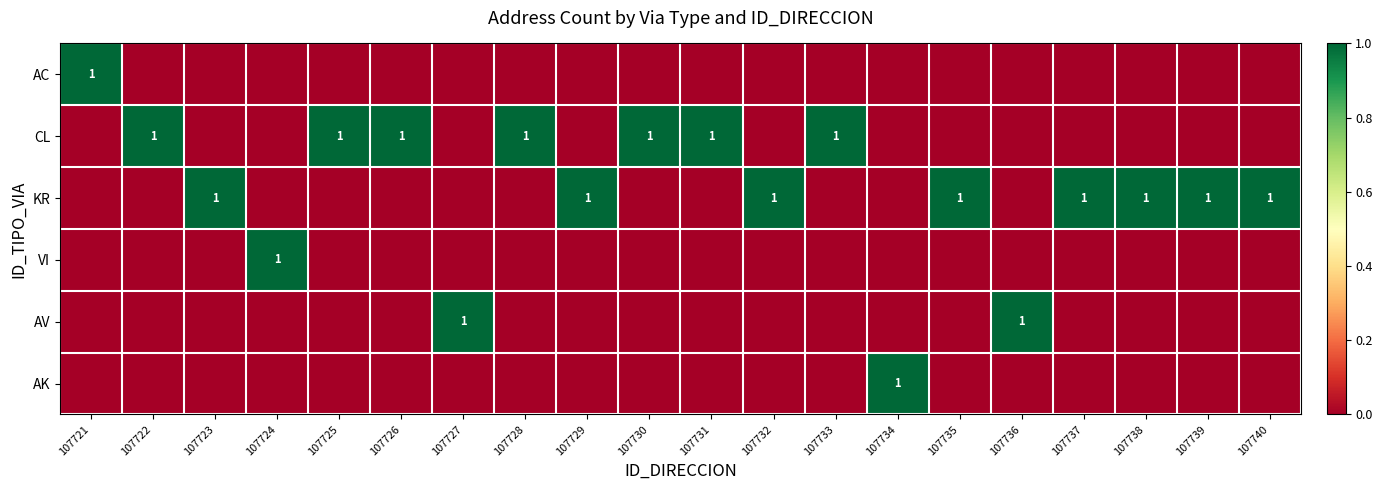

At how many categories does at least one series exceed 0?

20